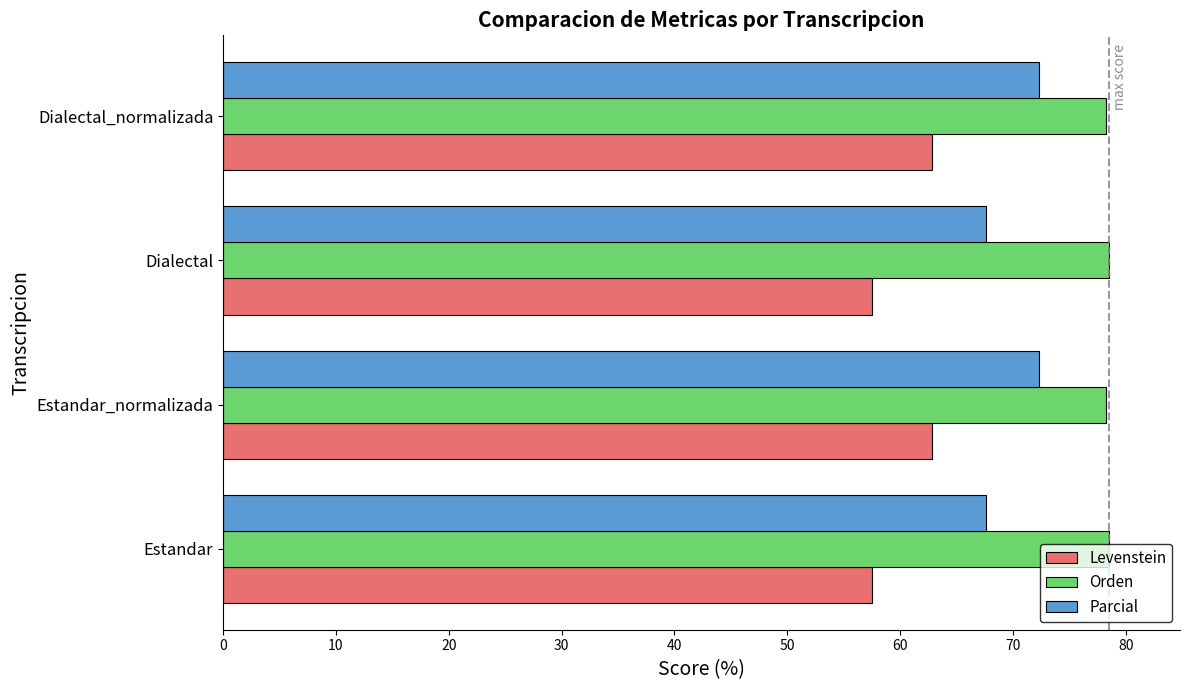

The Levenstein series shows 22.8 at Estandar. True or false?

False